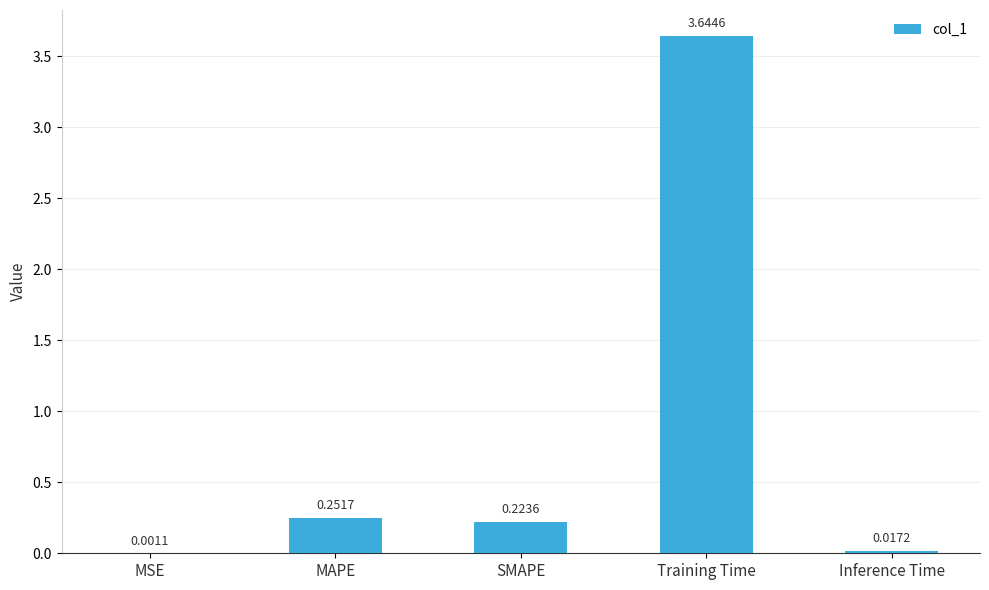

What is the sum of all values?

4.1